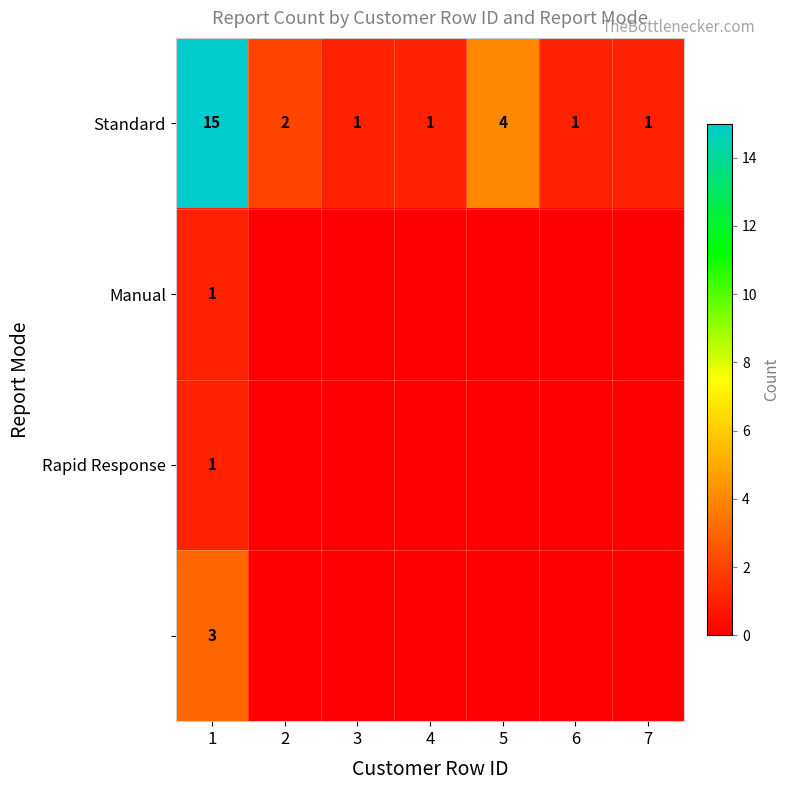

At how many categories does at least one series exceed 13?

1